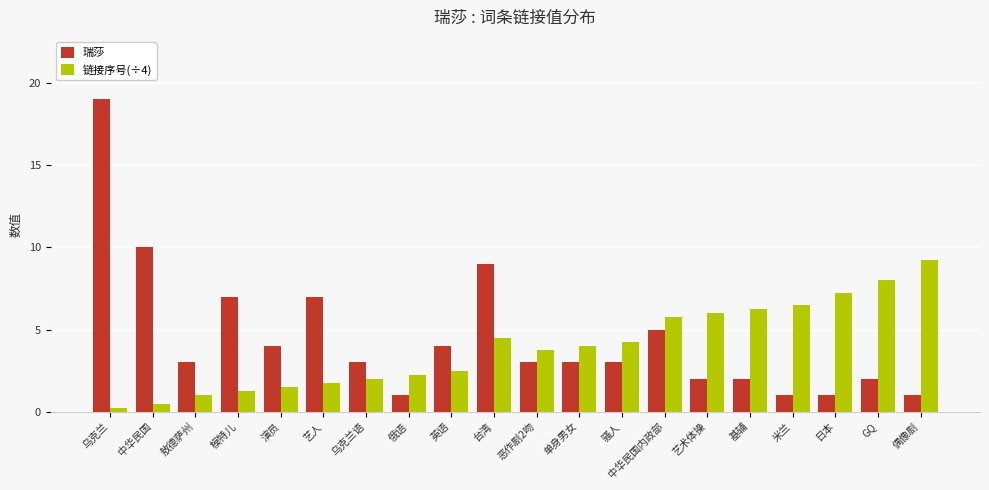

List the labels in order of 链接序号(÷4) value, largest first.

偶像剧, GQ, 日本, 米兰, 基辅, 艺术体操, 中华民国内政部, 台湾, 骚人, 单身男女, 恶作剧2吻, 英语, 俄语, 乌克兰语, 艺人, 演员, 模特儿, 敖德萨州, 中华民国, 乌克兰